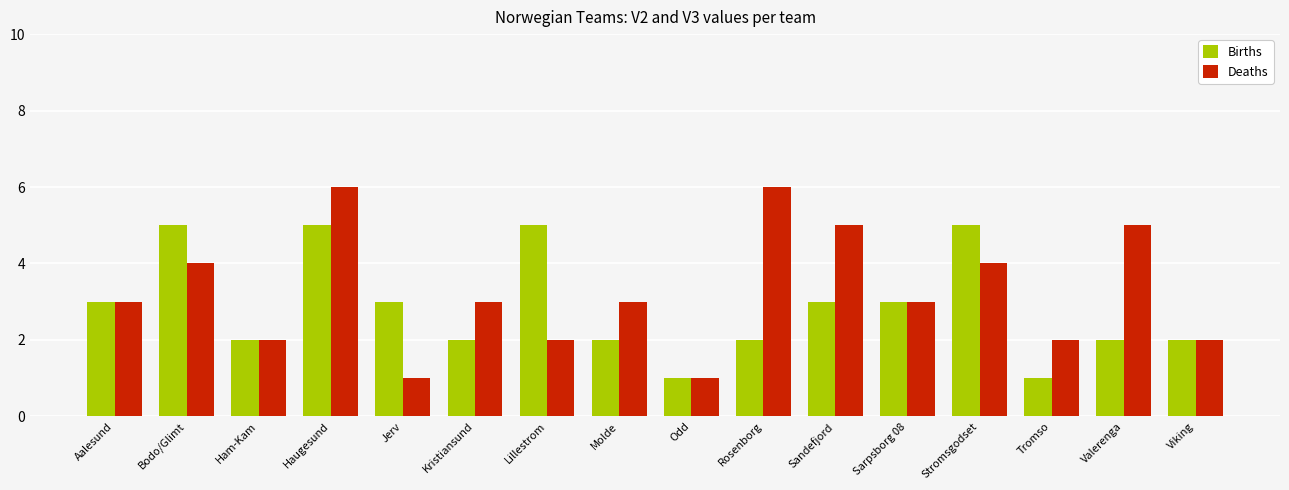

What is the average value of the Births series?

3